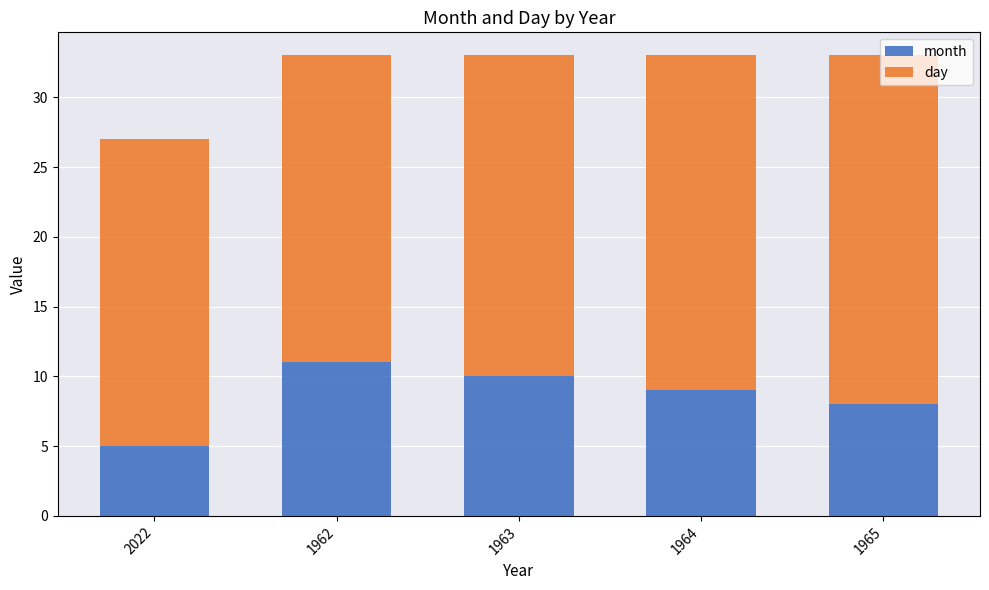

What is the total value across all series at 1964?

33